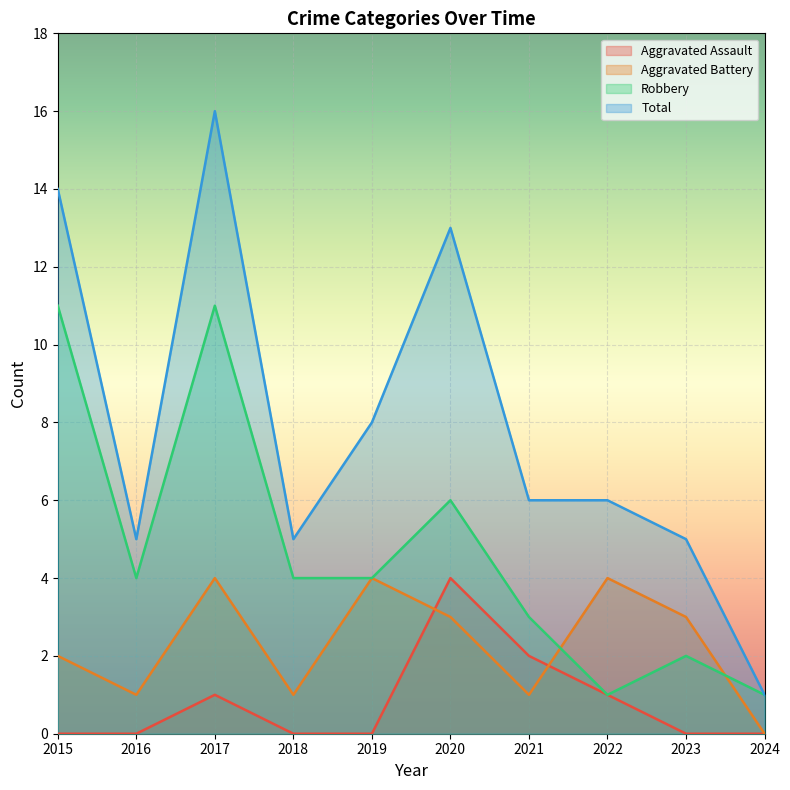

How many times do Aggravated Battery and Robbery cross each other?

2